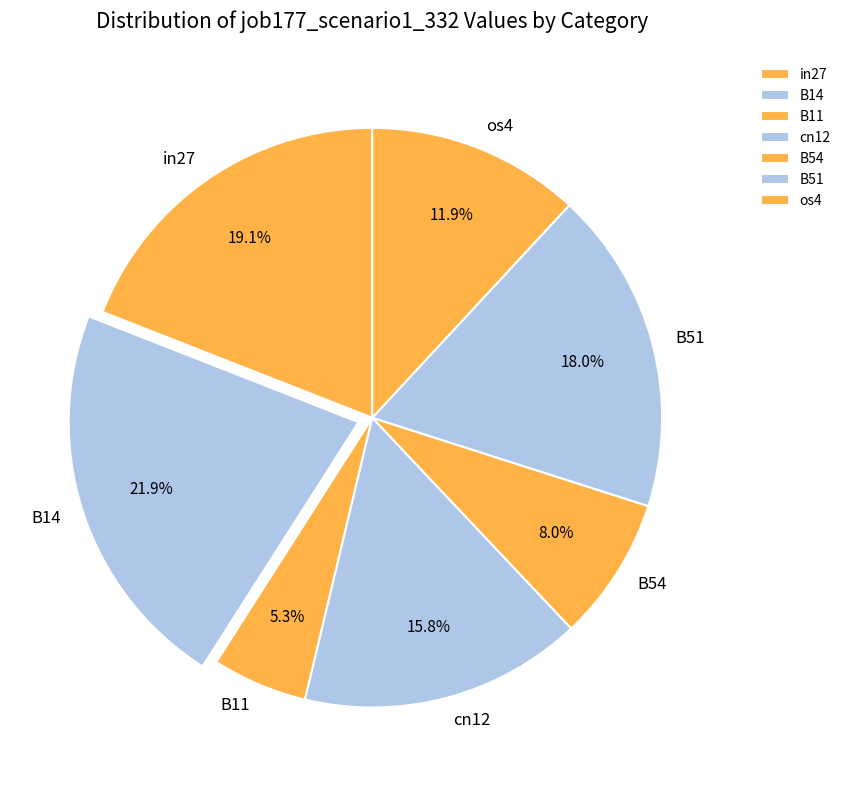

What percentage is the in27 slice, to the nearest percent?

19%